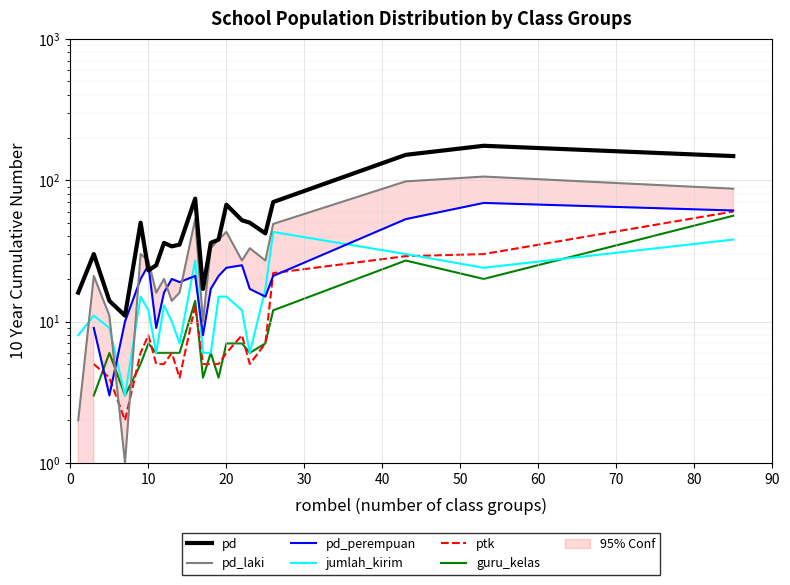

True or false: guru_kelas has more than 1 interior local peaks.

True